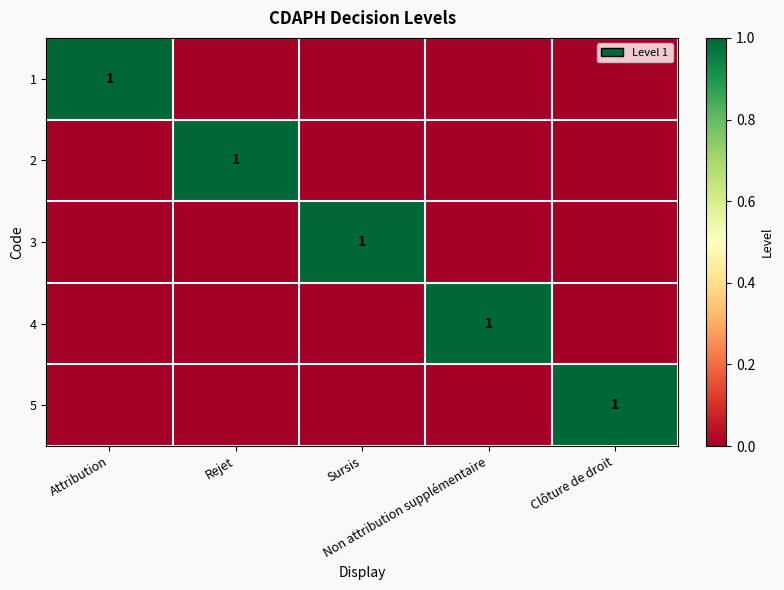

At which label is 4 closest to 0?

Attribution